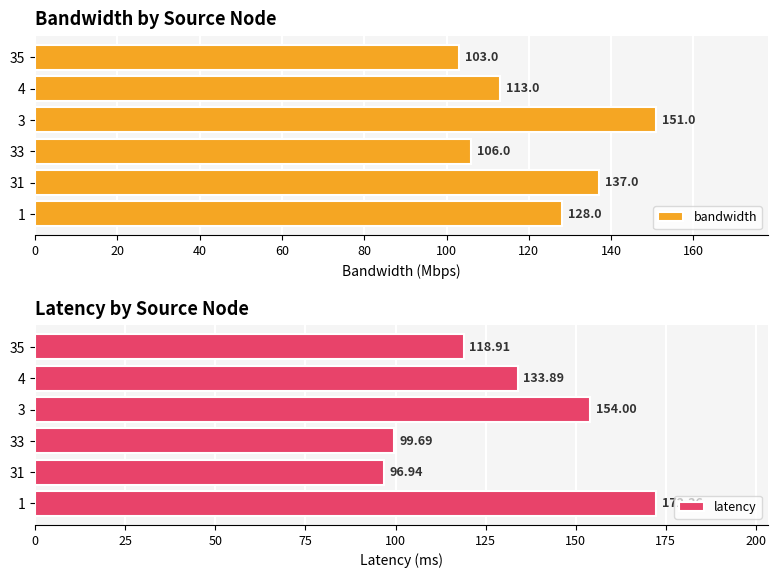

How many bars are there in total?

12